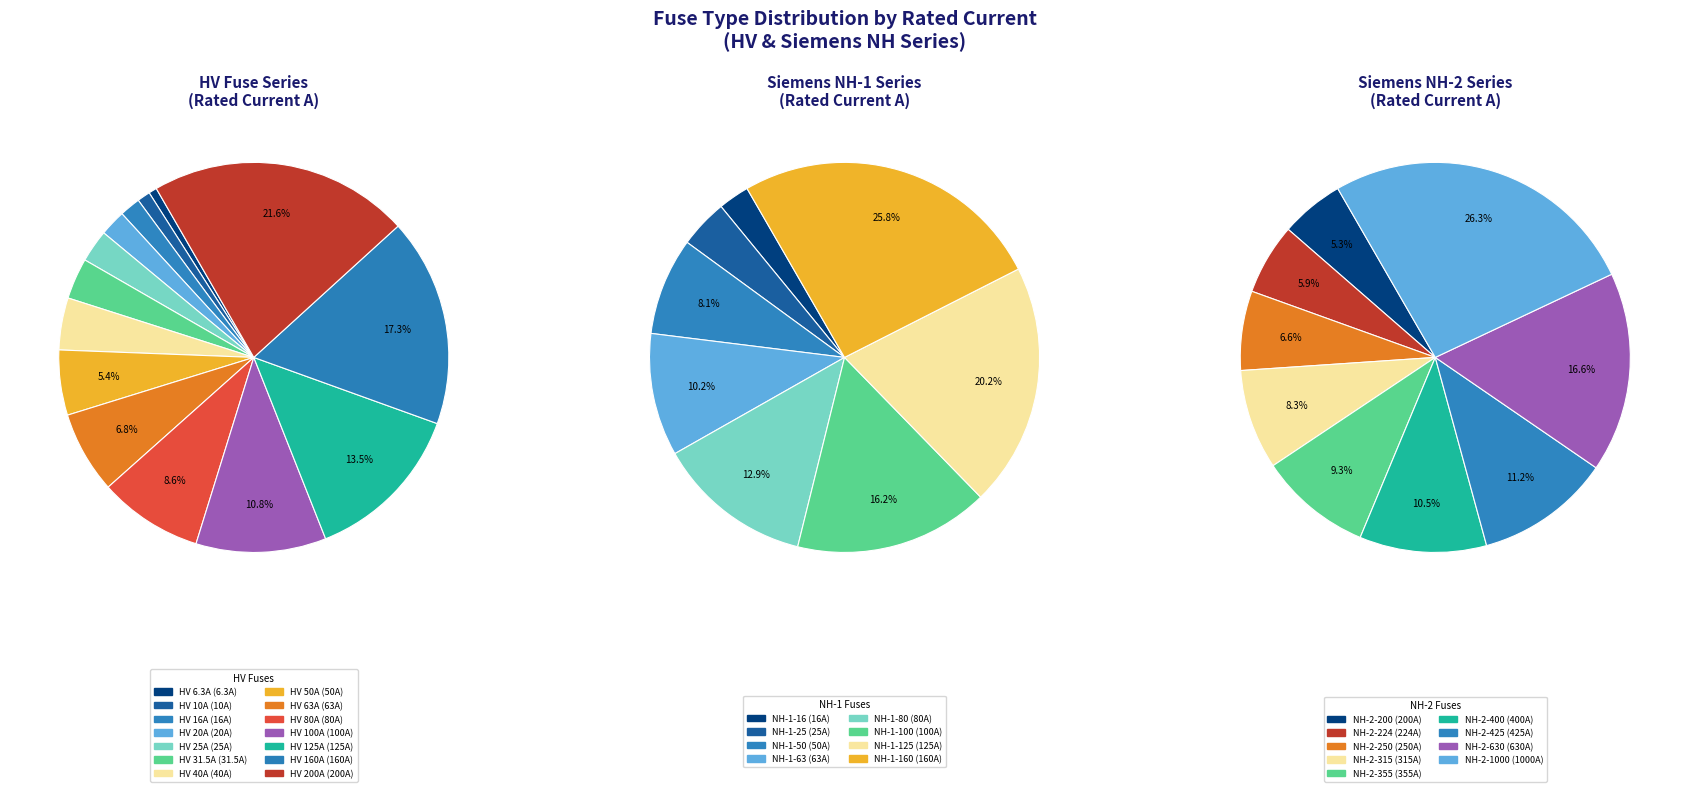

Rank the categories by value from lowest to highest.

HV 6.3A, HV 10A, HV 16A, HV 20A, HV 25A, HV 31.5A, HV 40A, HV 50A, HV 63A, HV 80A, HV 100A, HV 125A, HV 160A, HV 200A